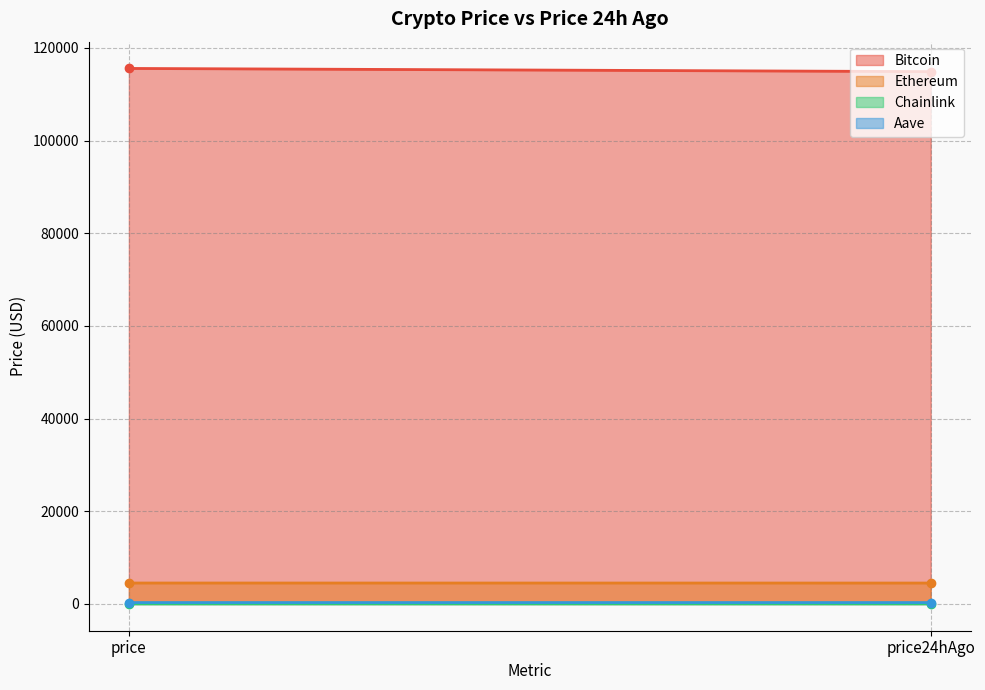

How many data points in Aave are less than 298?

1